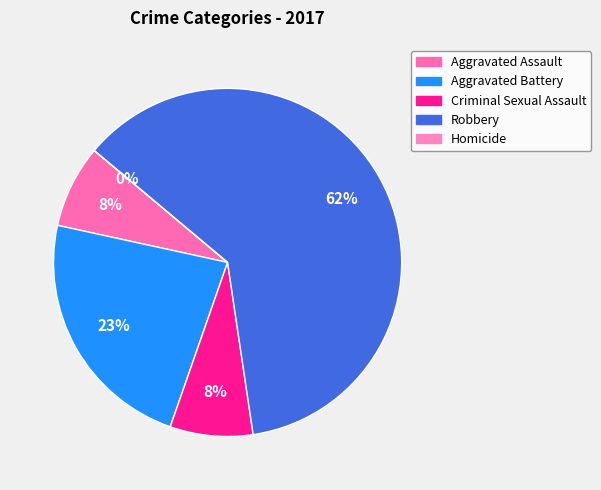

Combined, what portion of the pie is Robbery and Aggravated Assault?

69.2%